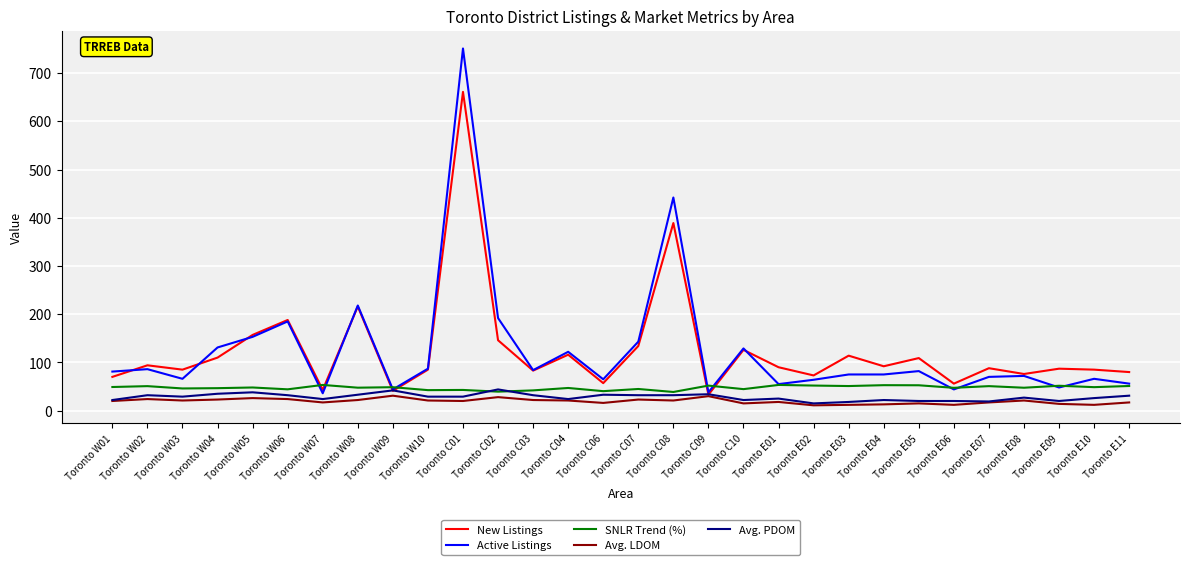

At which category does Active Listings reach its first local valley?

Toronto W03